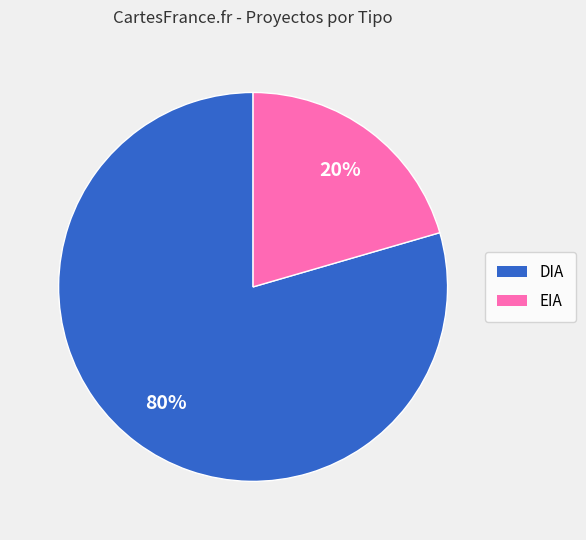

Count the number of slices in the pie.

2